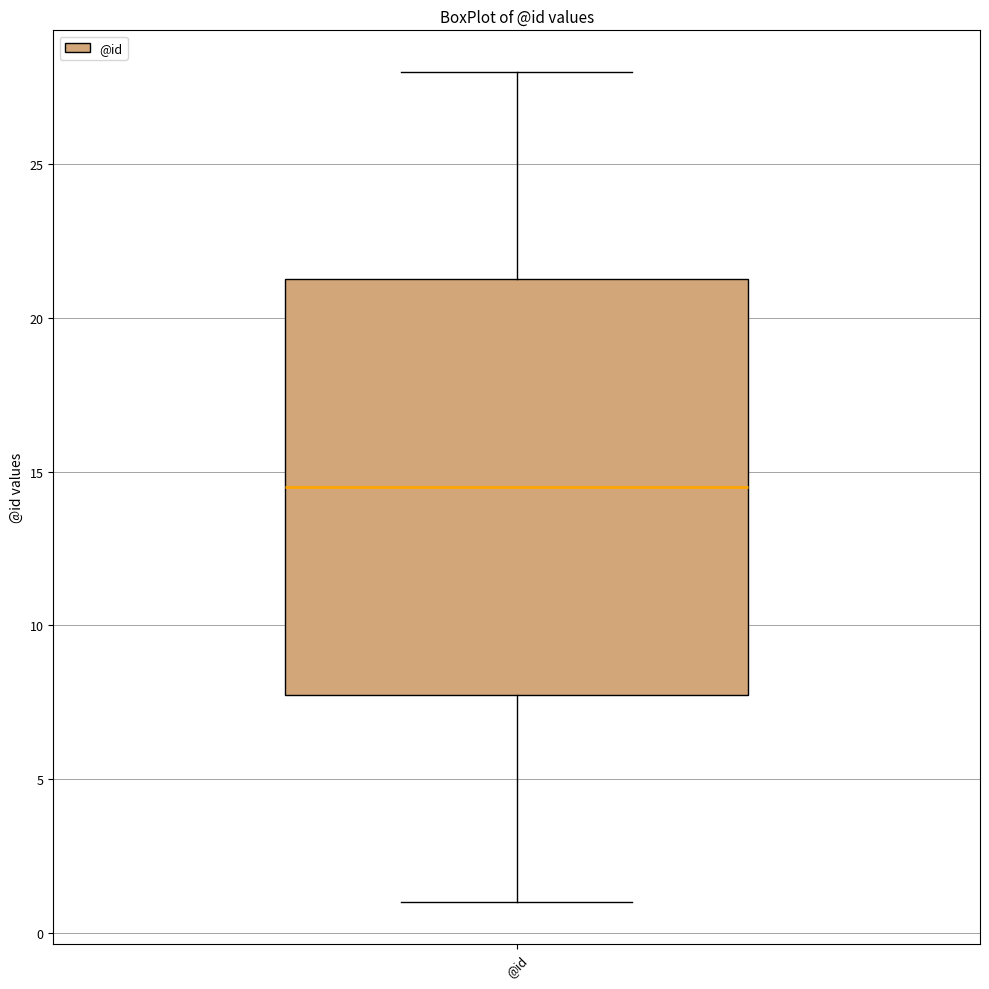

Transcribe this box plot: give where the median line is, the range the box spans, and where the two whiskers end, as read against the y-axis. The values are not printed on the chart, so give them approximately, as read against the axis.

median 14.5, box 8.0 to 21.5, whiskers 1.0 to 28.0